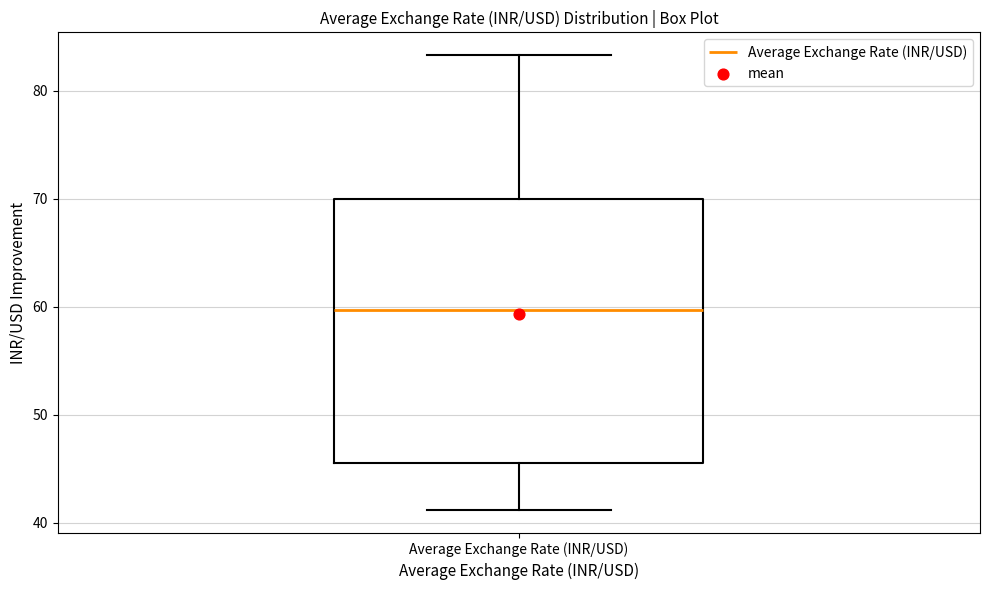

Transcribe this box plot: give where the median line is, the range the box spans, and where the two whiskers end, as read against the y-axis. The values are not printed on the chart, so give them approximately, as read against the axis.

median 60, box 46 to 70, whiskers 41 to 83